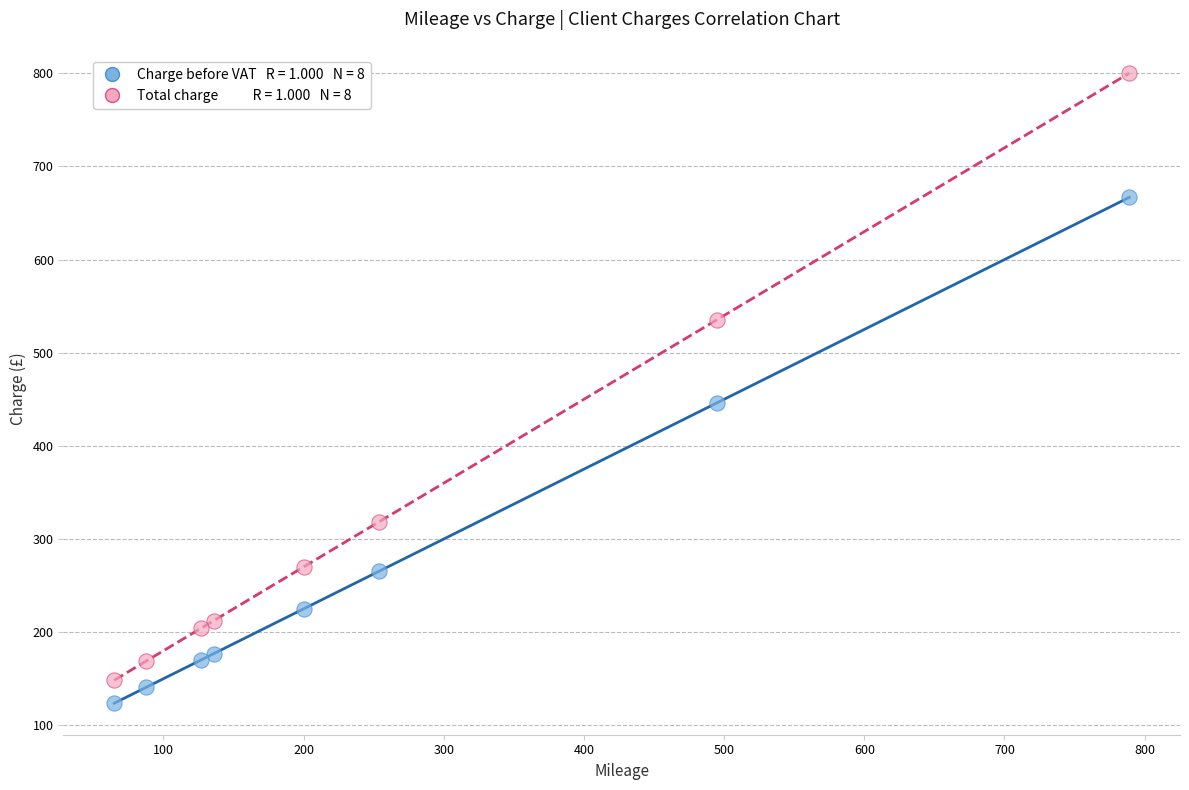

Across all data points, what is the range of X values (max minus min)?

724.0